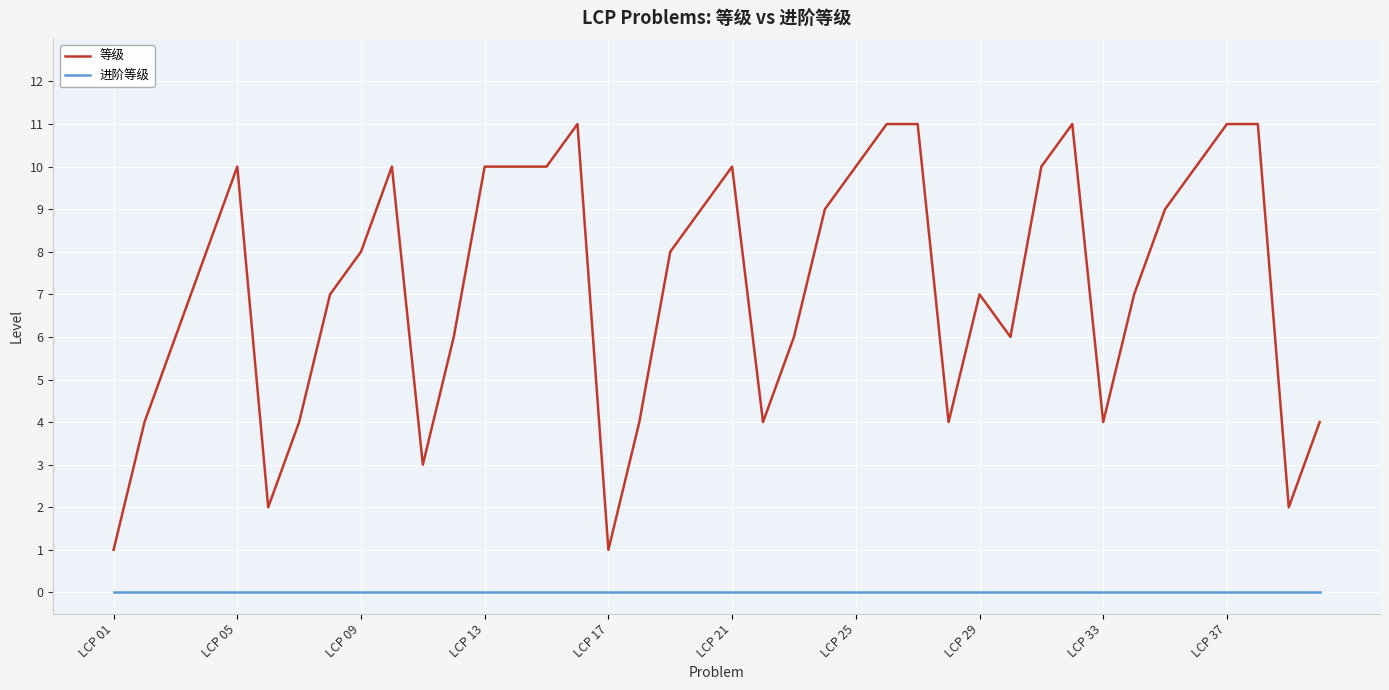

Which series has the largest range (max minus min)?

等级